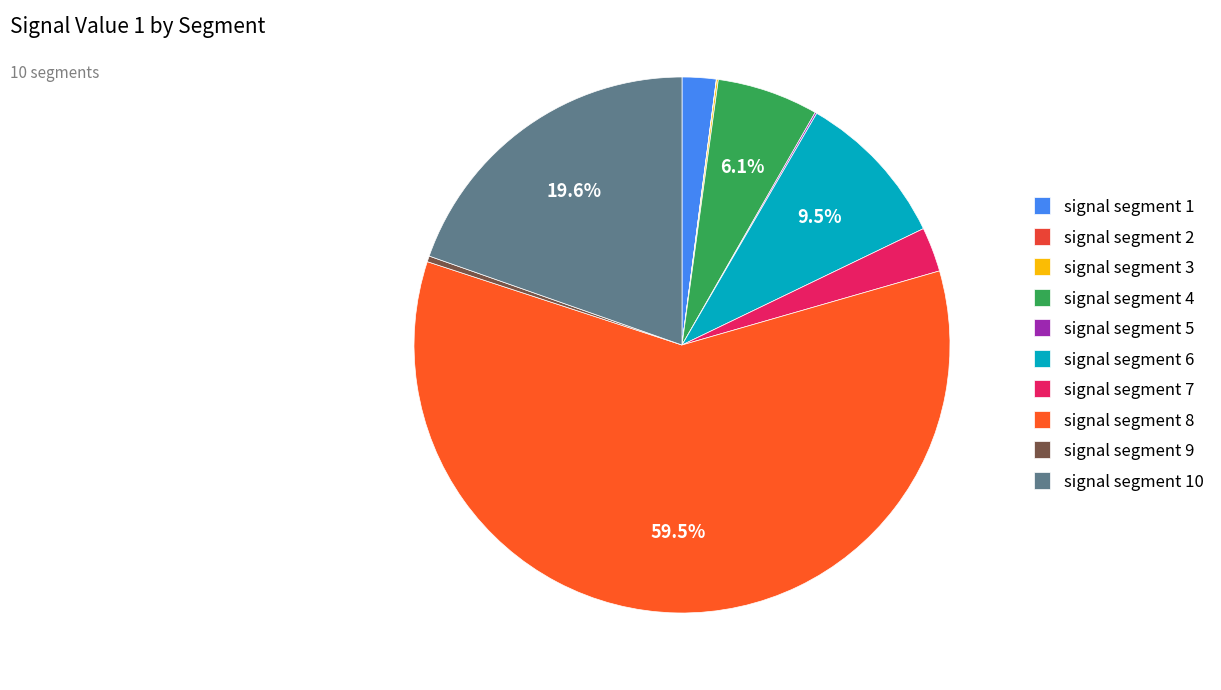

What percentage is NOT represented by signal segment 9?

99.6%